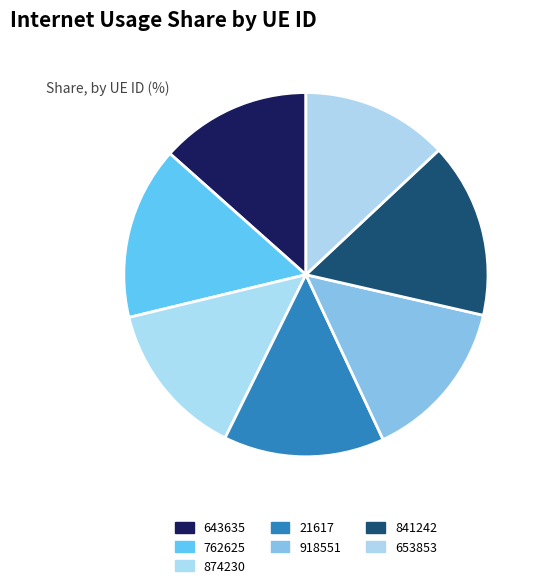

Between 21617 and 643635, which is larger?

21617